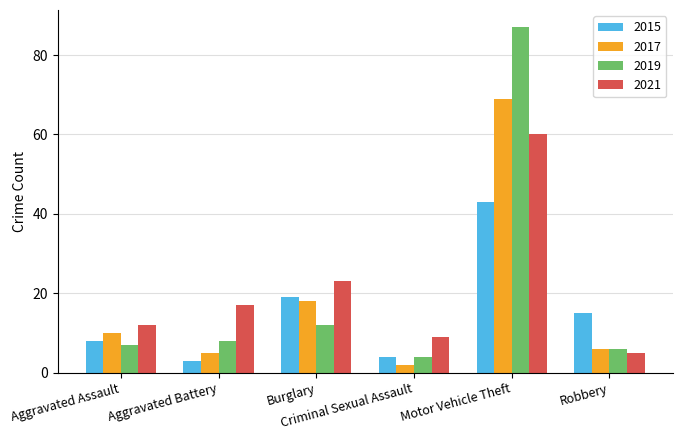

Reading left to right, extract all data points from this chart.

2015: 8	3	19	4	43	15
2017: 10	5	18	2	69	6
2019: 7	8	12	4	87	6
2021: 12	17	23	9	60	5